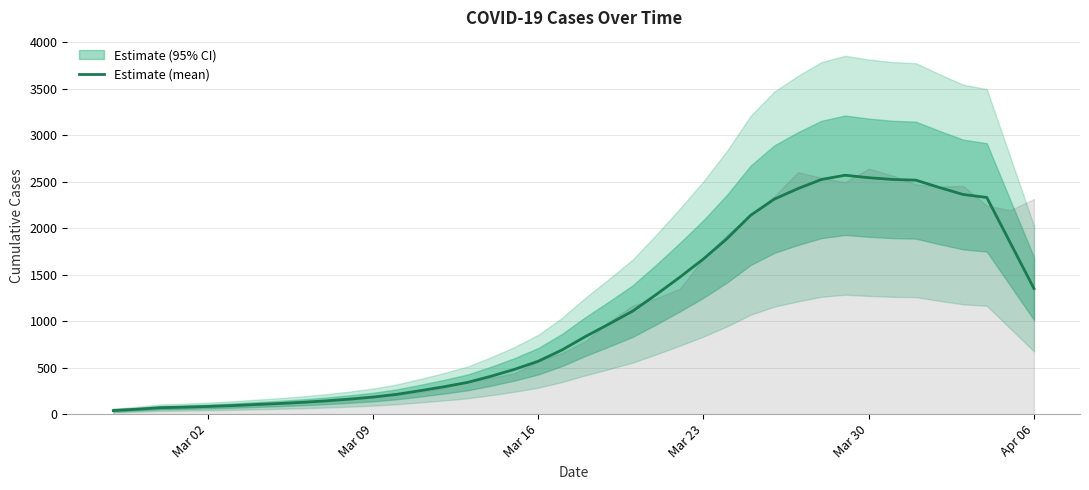

What is the smallest value displayed?

38.2